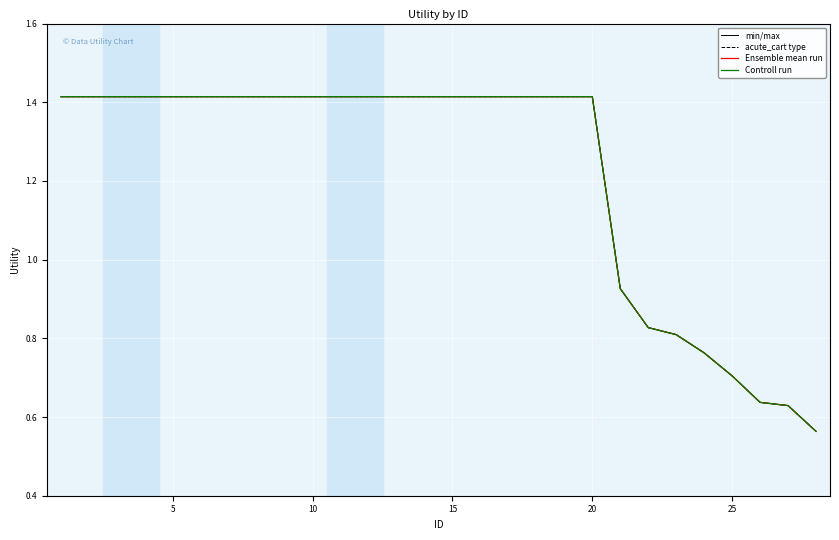

True or false: Controll run and min/max intersect in this chart.

False